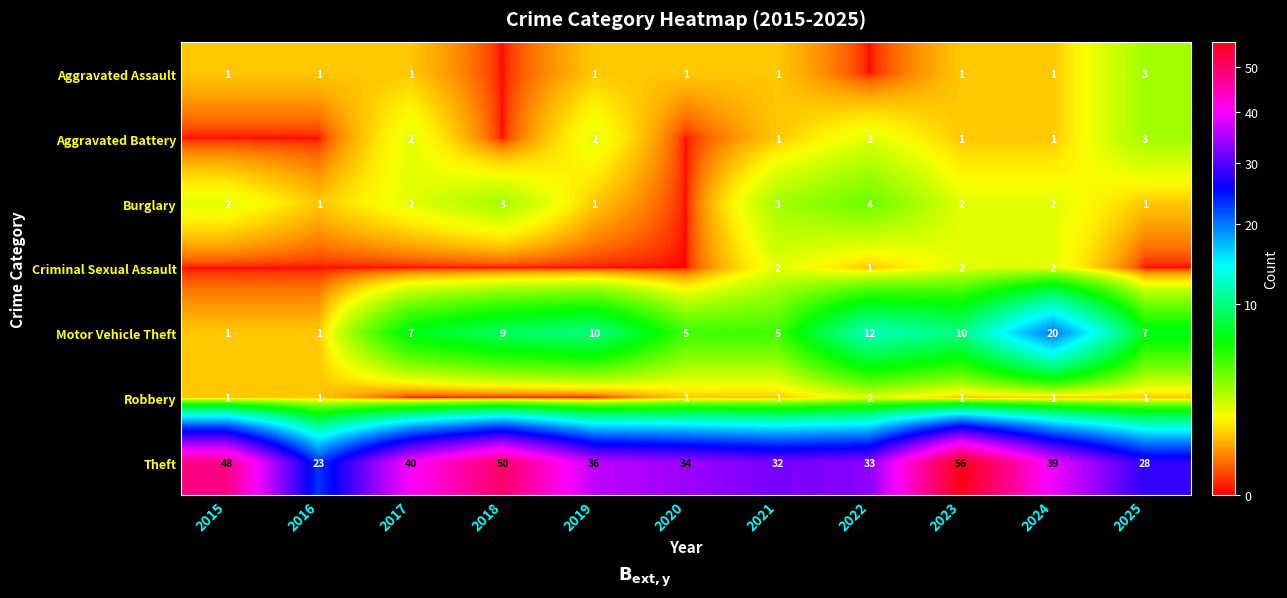

What is the spread (max minus min) of values at 2015?

48